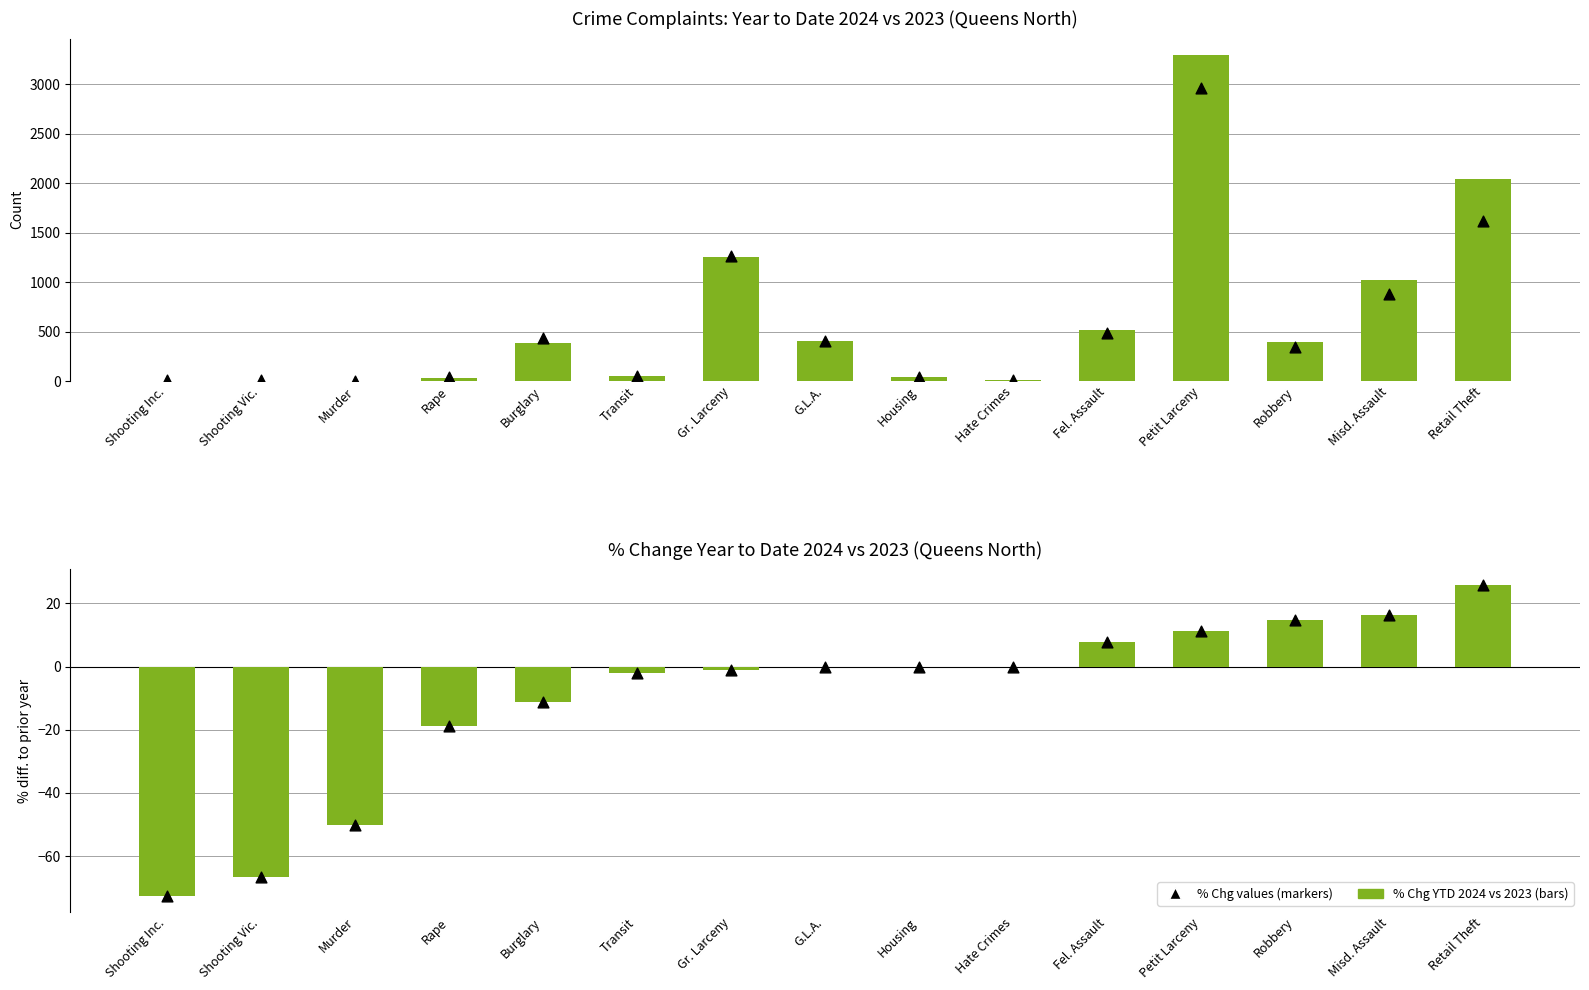

At which category is the sum across all series the highest?

Petit Larceny